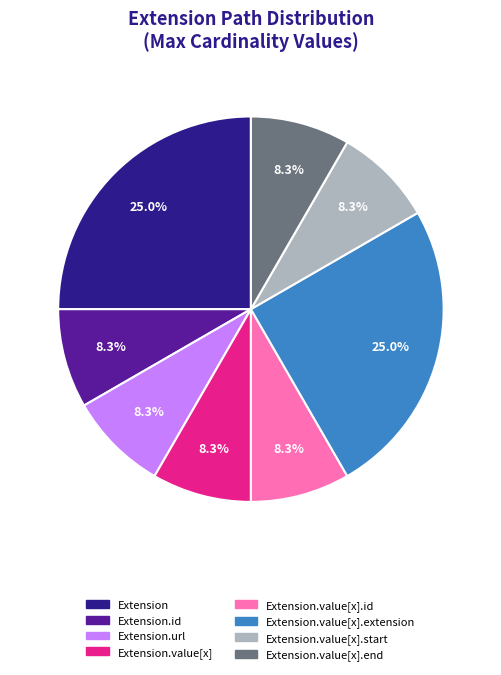

Is there any slice that represents more than half of the pie?

No